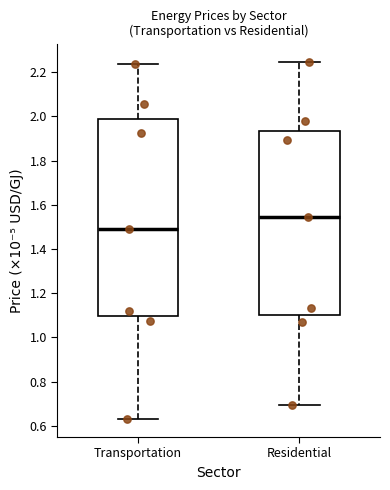

Which box's median line is the lowest?

Transportation